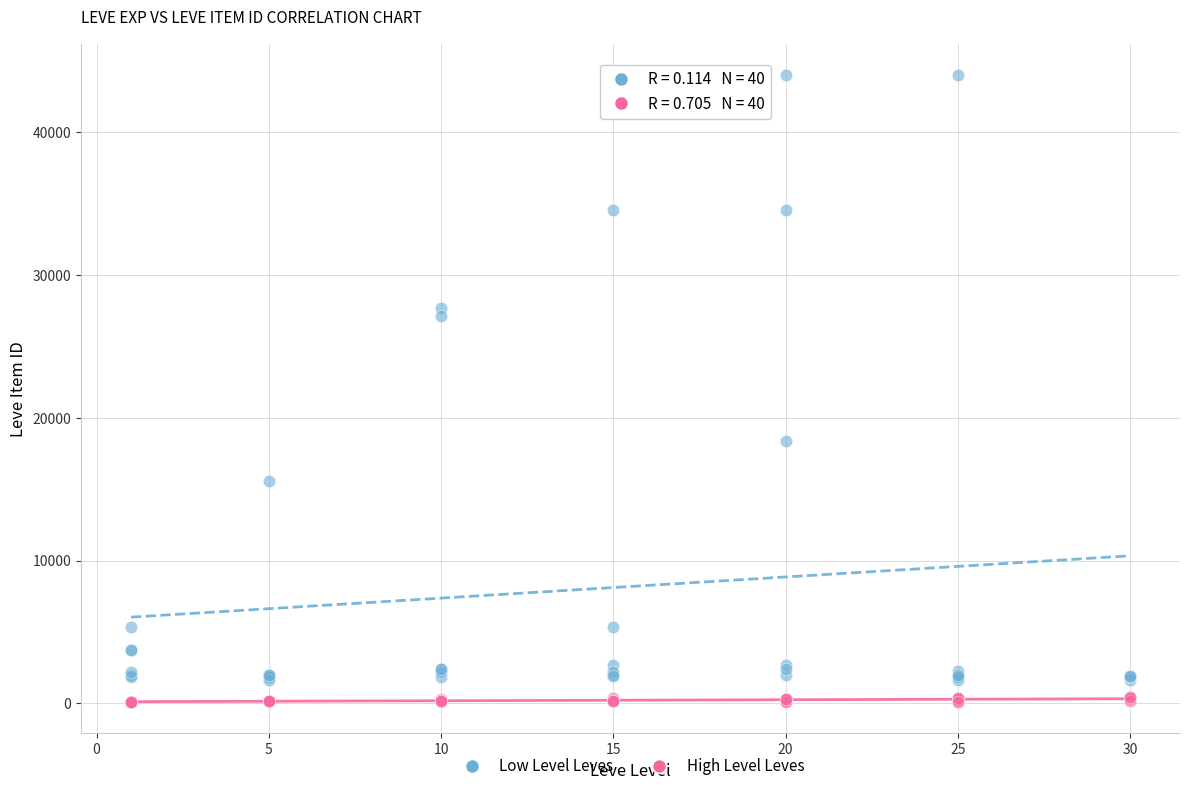

Across all series, what Y value is closest to 22057?

18348